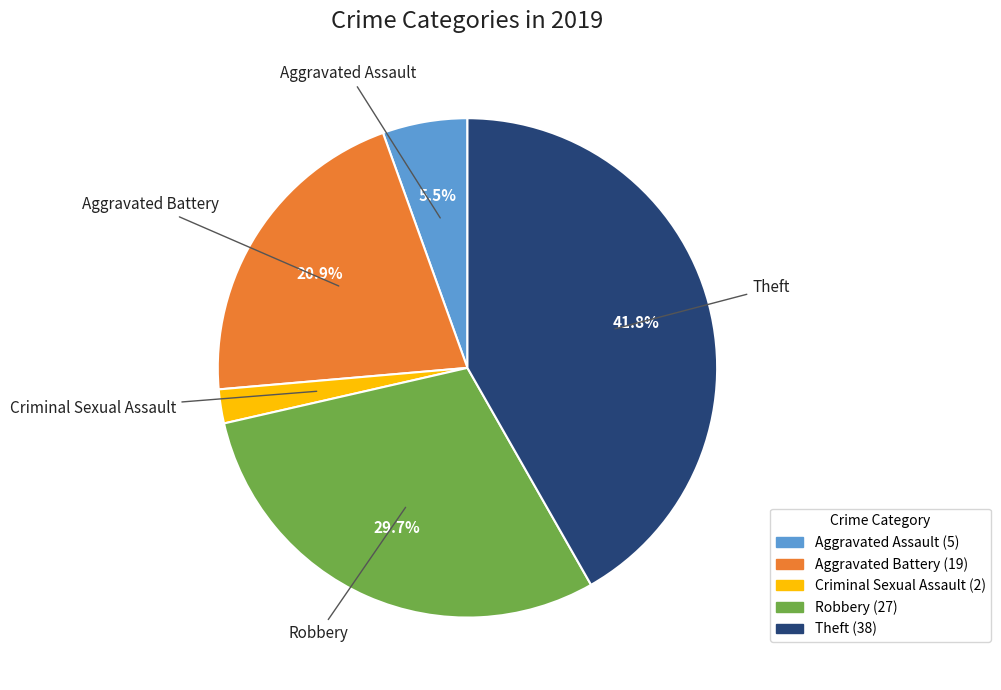

Is there a majority slice in this chart?

No